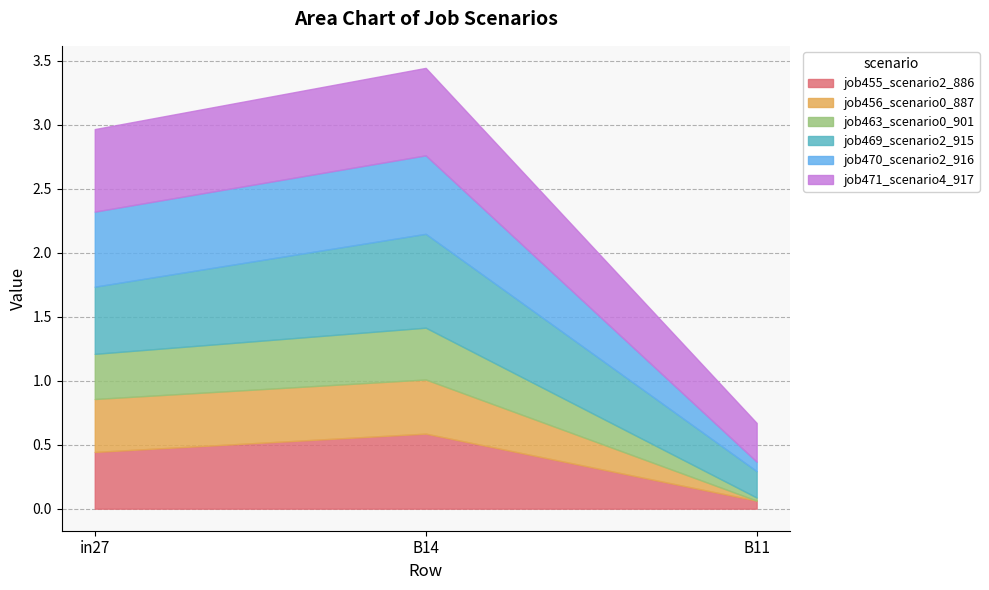

What is the highest value of the job469_scenario2_915 series?

0.7